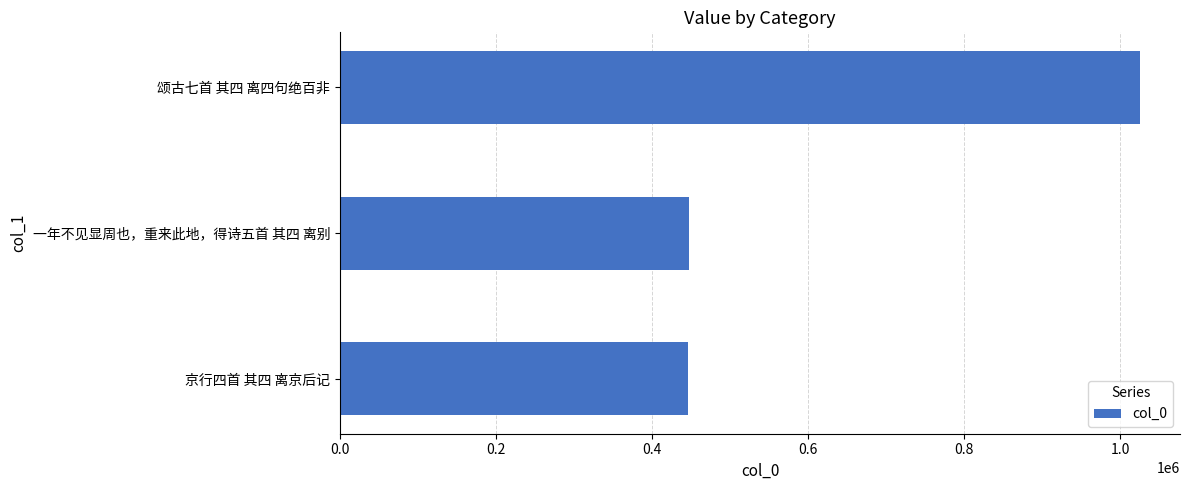

What is the difference between the second highest and minimum values?

892